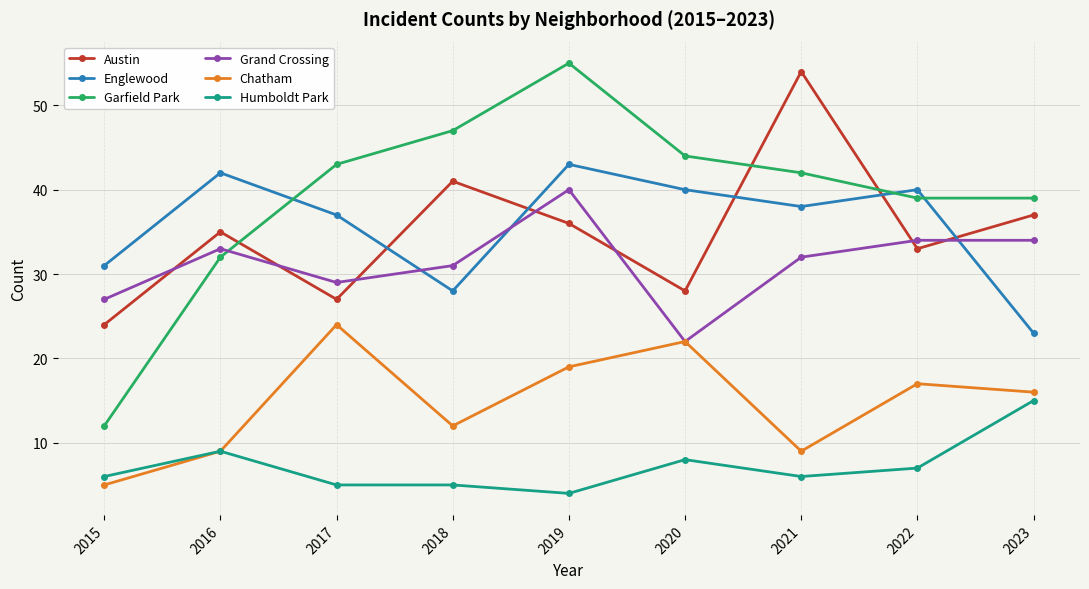

What is the sum of the Chatham values at 2020 and 2019?

41